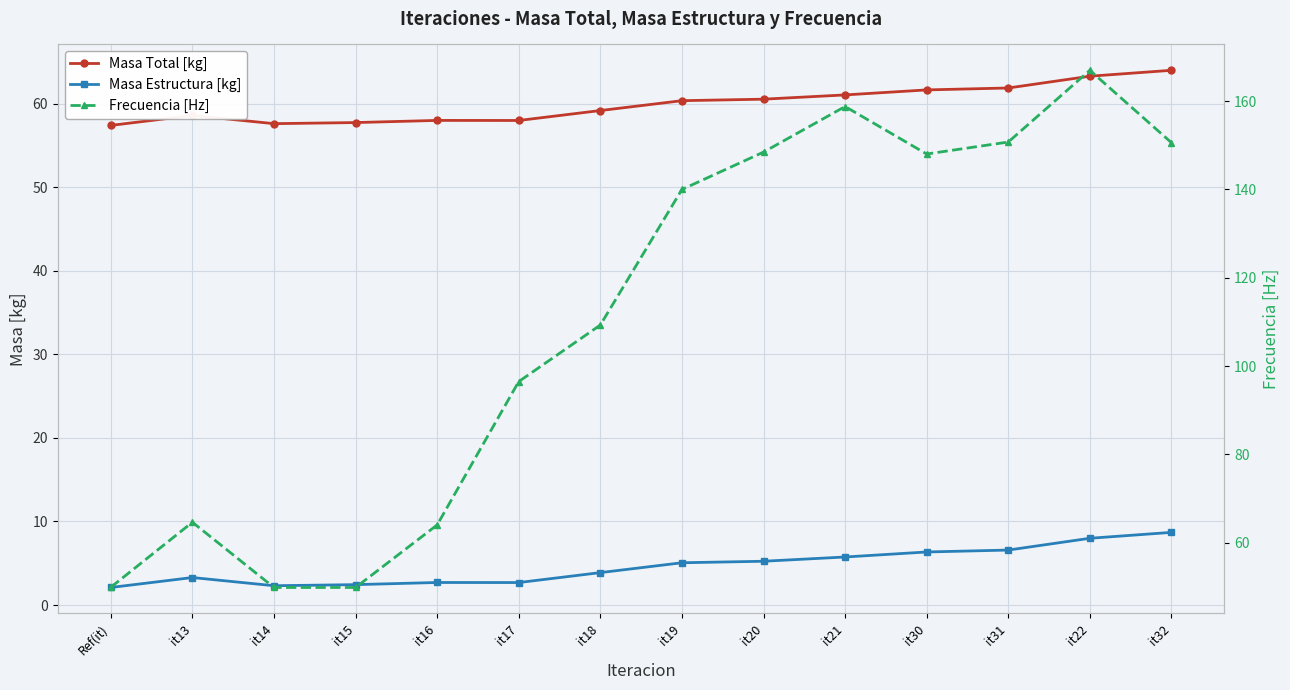

Reading right to left, extract all data points from this chart.

Masa Total [kg]: it32=64.0	it22=63.3	it31=61.9	it30=61.7	it21=61.1	it20=60.6	it19=60.4	it18=59.2	it17=58.0	it16=58.0	it15=57.8	it14=57.6	it13=58.6	Ref(it)=57.4
Masa Estructura [kg]: it32=8.7	it22=8.0	it31=6.6	it30=6.3	it21=5.8	it20=5.2	it19=5.1	it18=3.9	it17=2.7	it16=2.7	it15=2.4	it14=2.3	it13=3.3	Ref(it)=2.1
Frecuencia [Hz]: it32=150.6	it22=167.0	it31=150.8	it30=148.0	it21=158.8	it20=148.5	it19=140.0	it18=109.3	it17=96.5	it16=64.0	it15=49.8	it14=49.8	it13=64.6	Ref(it)=49.9